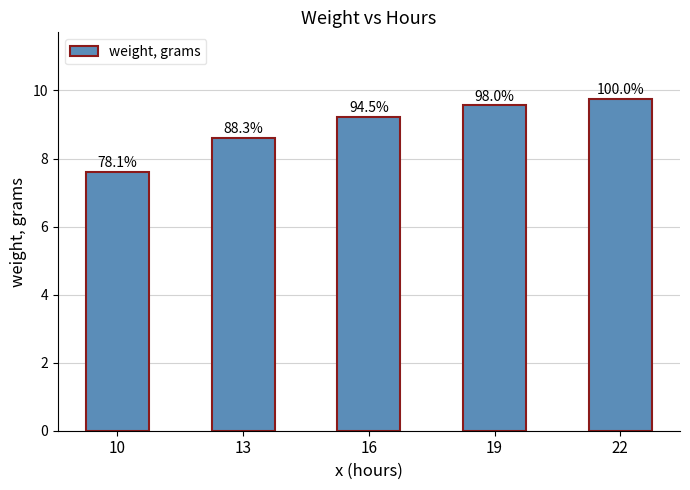

Rank the categories by value from lowest to highest.

10, 13, 16, 19, 22